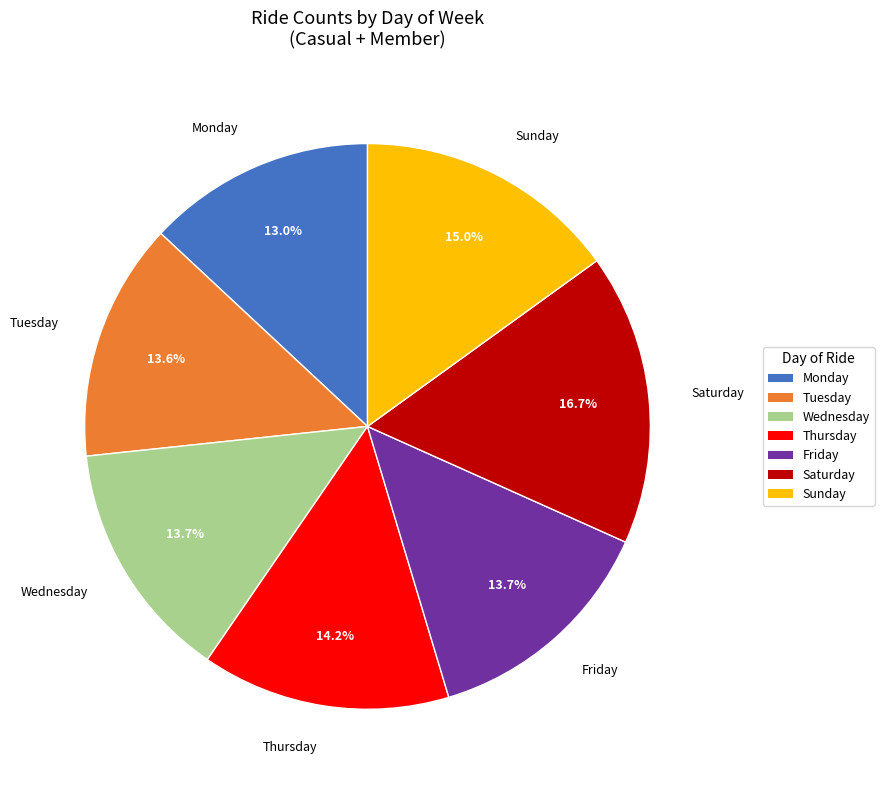

What percentage is the Wednesday slice, to the nearest percent?

14%